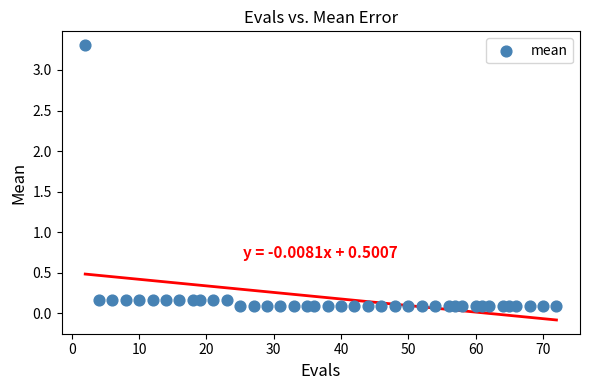

What is the range of X values (max minus min)?

70.0